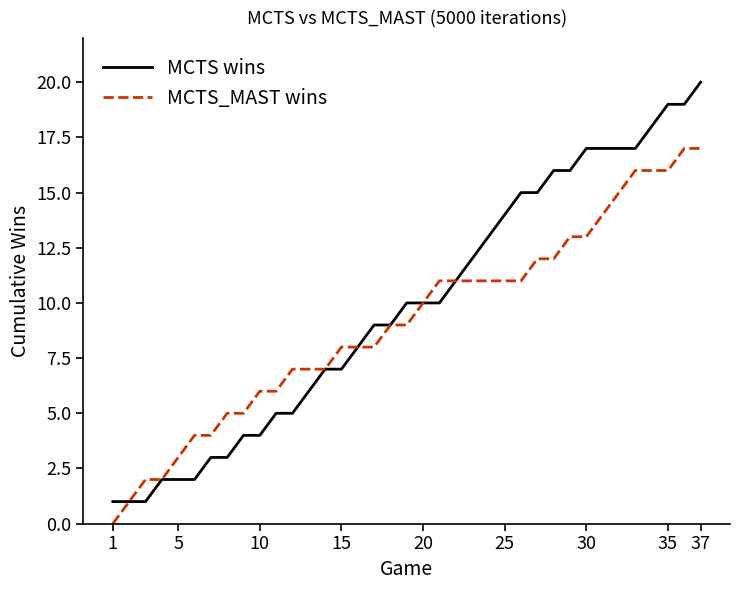

Which series has the widest spread of values?

MCTS wins